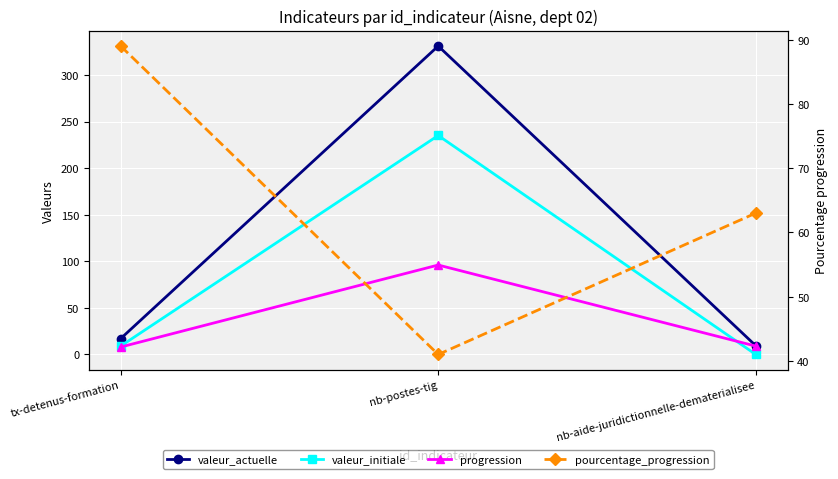

Is the value of valeur_initiale at tx-detenus-formation greater than the value of pourcentage_progression at nb-aide-juridictionnelle-dematerialisee?

No